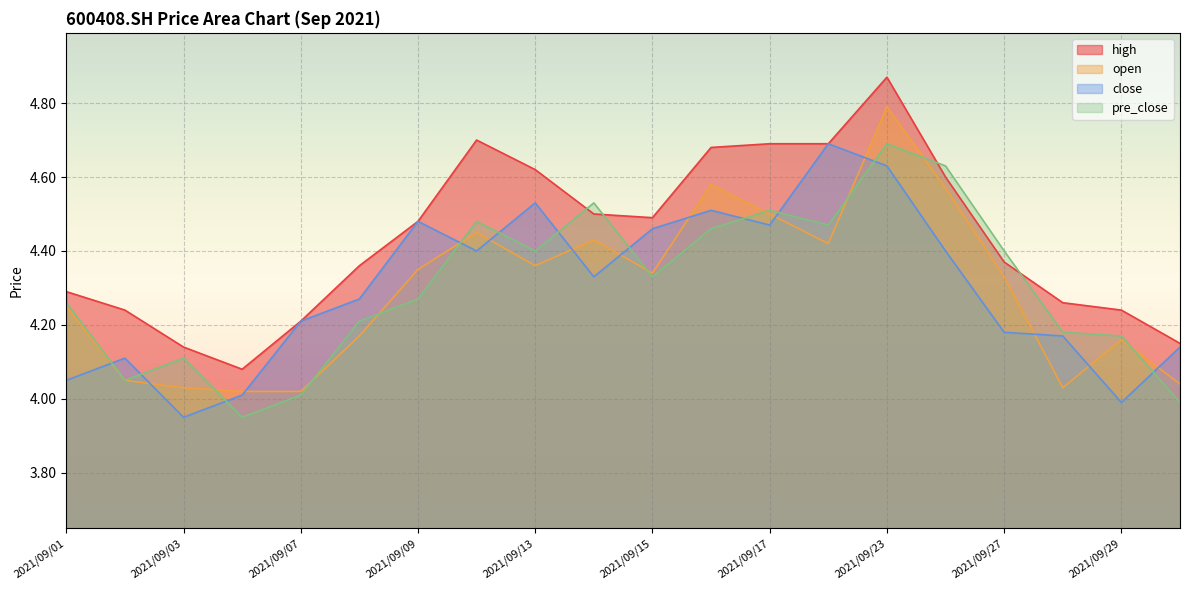

Which series has the widest spread of values?

high